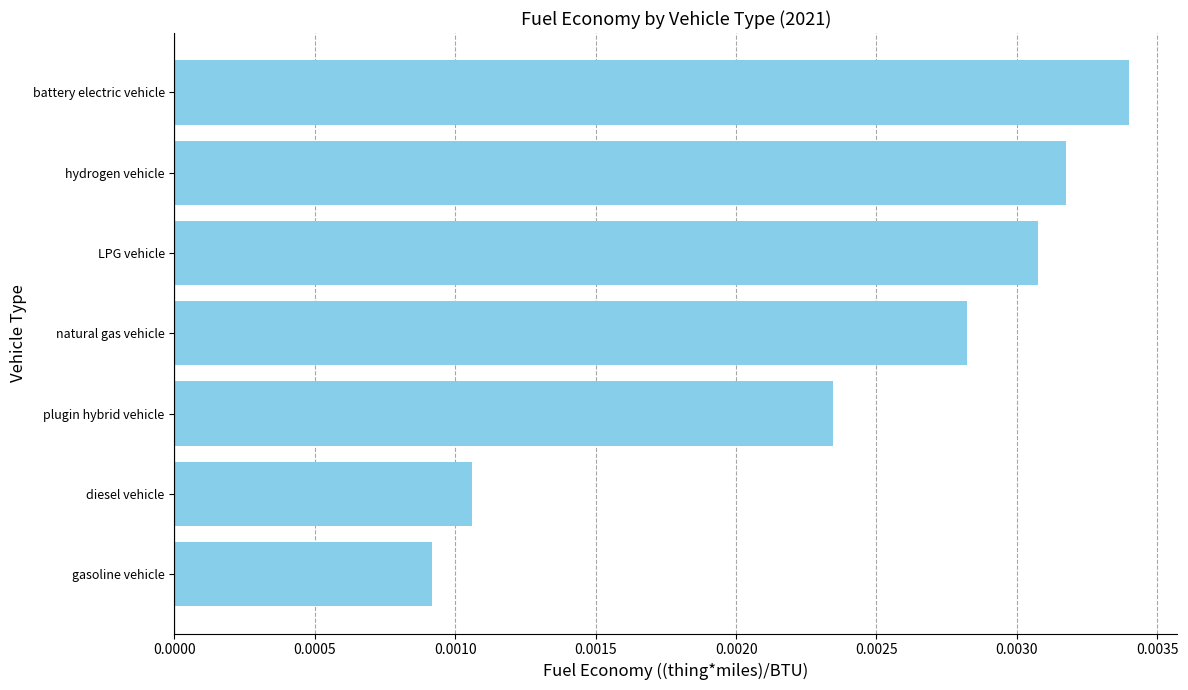

Rank the categories by value from lowest to highest.

gasoline vehicle, diesel vehicle, plugin hybrid vehicle, natural gas vehicle, LPG vehicle, hydrogen vehicle, battery electric vehicle